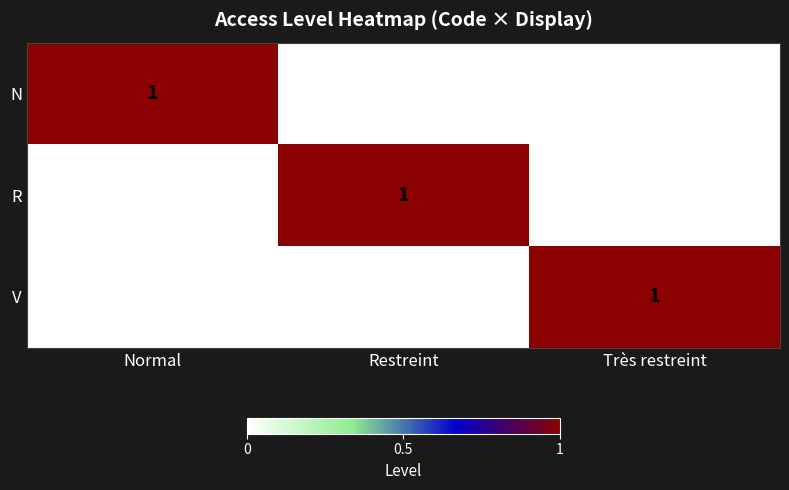

At how many categories does at least one series exceed 0?

3